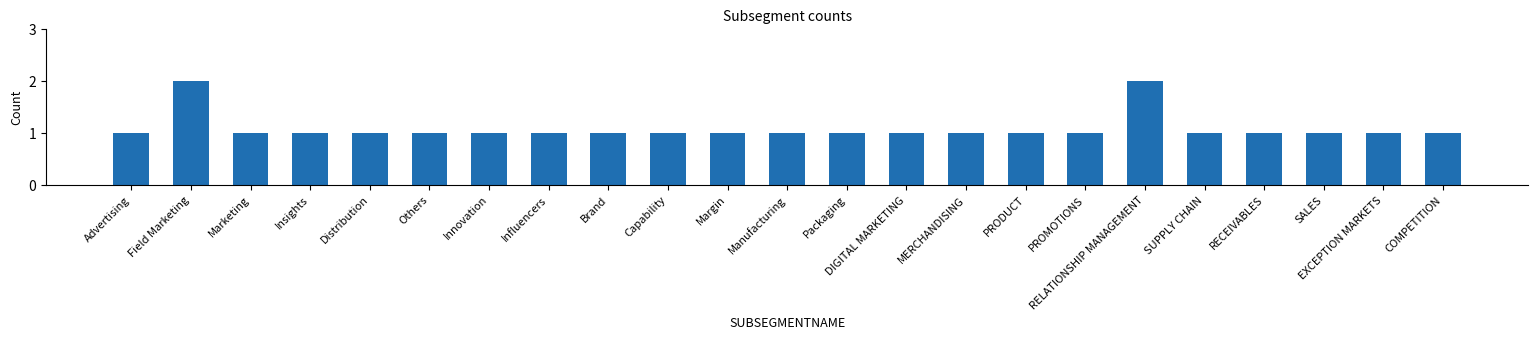

What is the sum of all values?

25